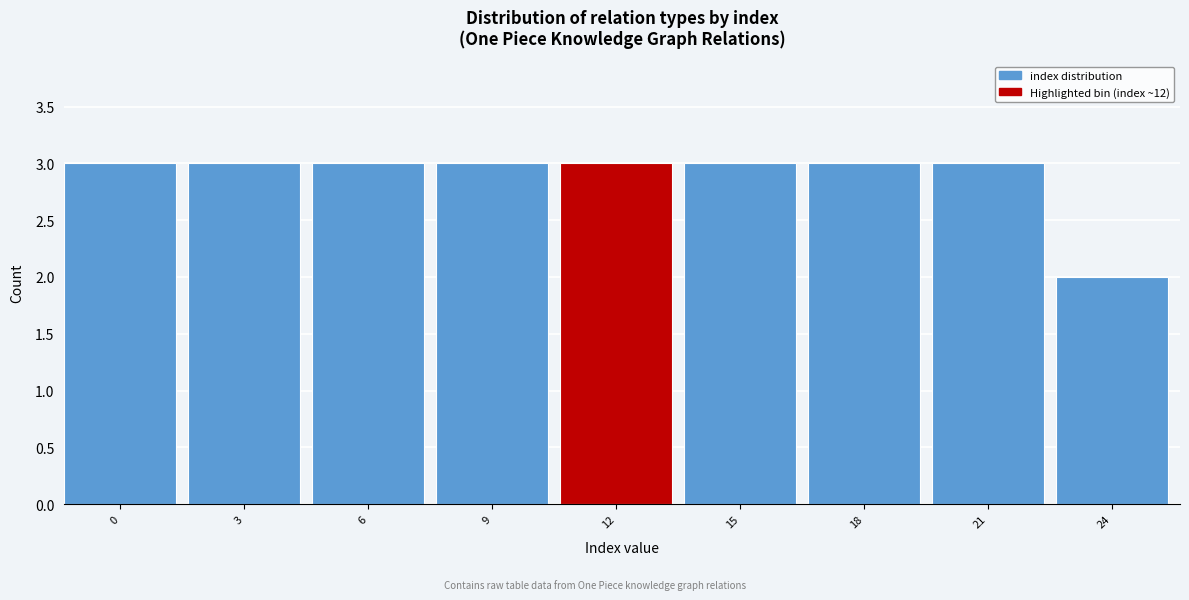

Reading right to left, list all the values displayed in this chart.

24=2	21=3	18=3	15=3	12=3	9=3	6=3	3=3	0=3